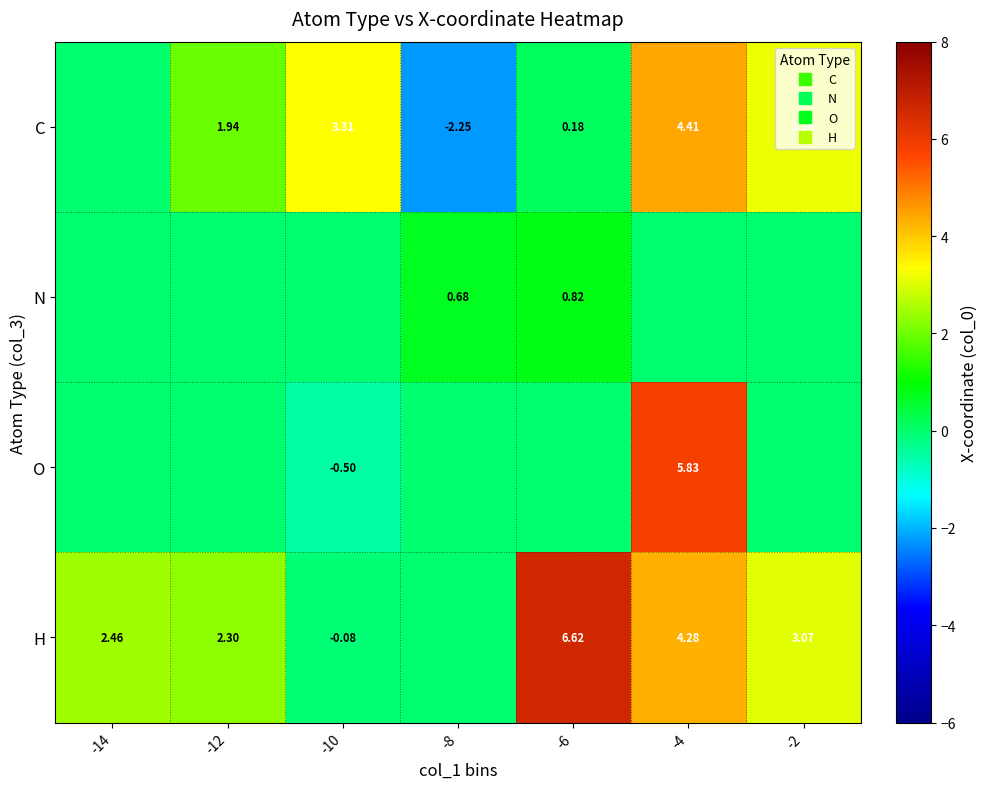

Which category has the lowest value across all series?

-8